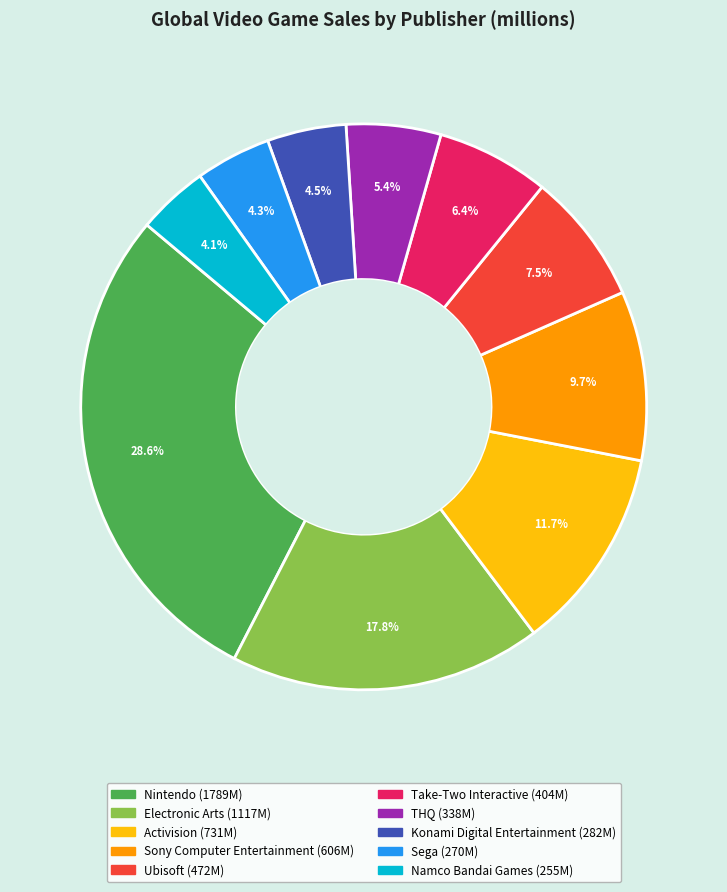

Do Konami Digital Entertainment and Activision together represent more than half of the pie?

No